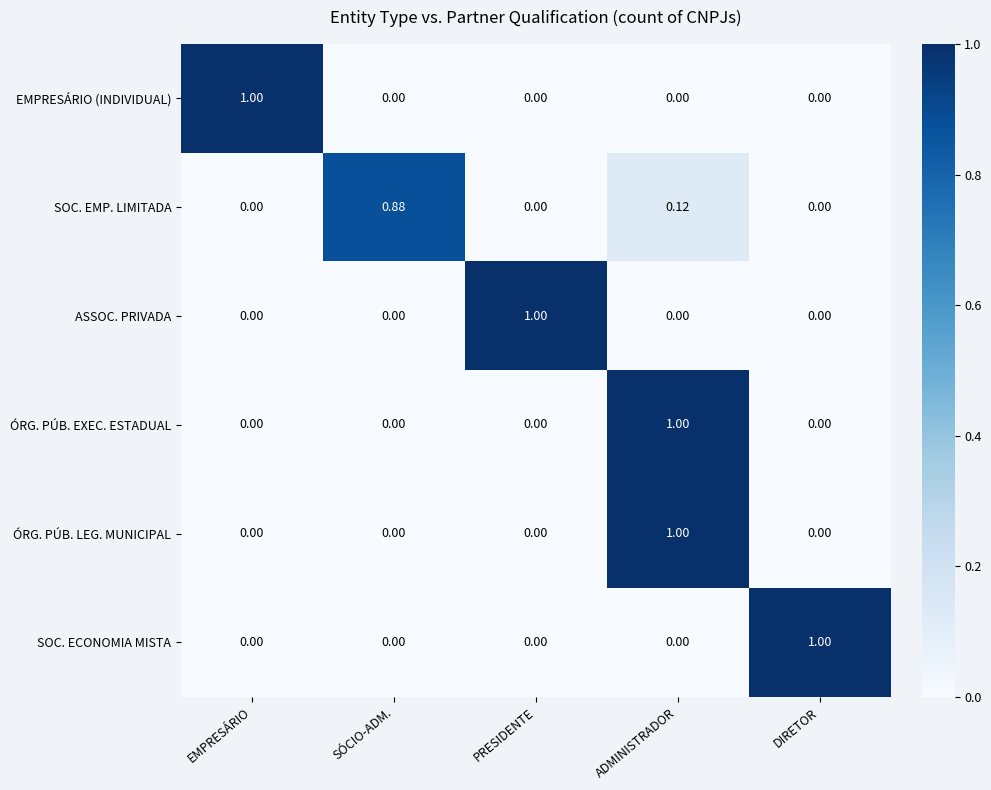

Which series changed the most between SÓCIO-ADM. and DIRETOR?

SOC. ECONOMIA MISTA